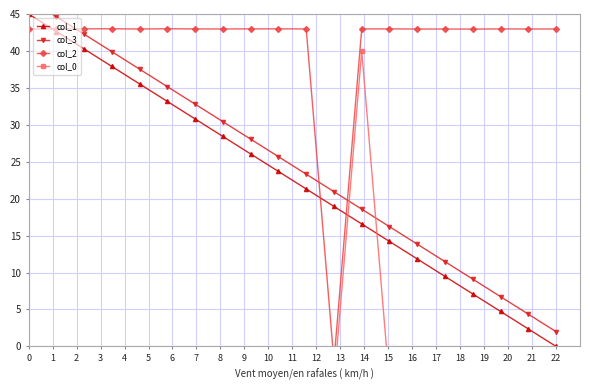

True or false: col_1 has more than 2 interior local peaks.

False